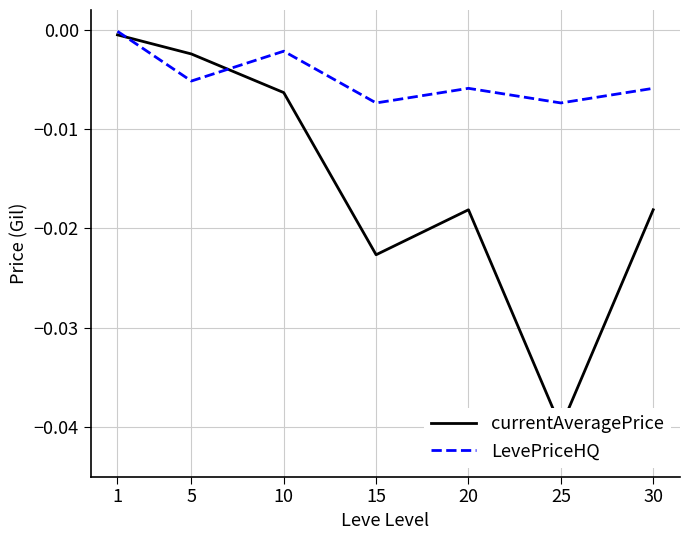

Rank the series at 20 from lowest to highest value.

currentAveragePrice, LevePriceHQ